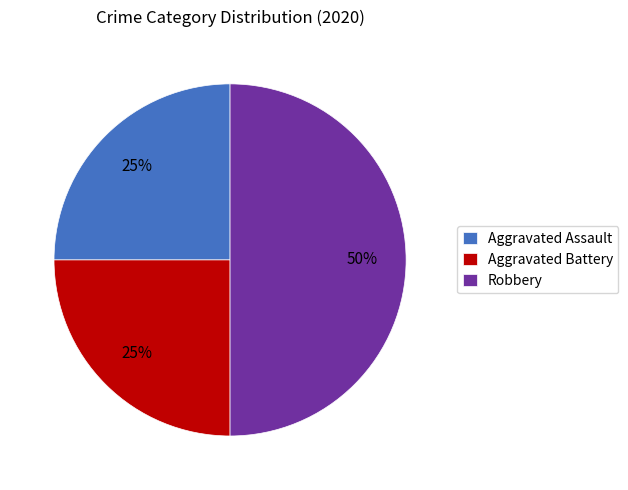

To the nearest percent, what is the combined percentage of Aggravated Battery and Robbery?

75%